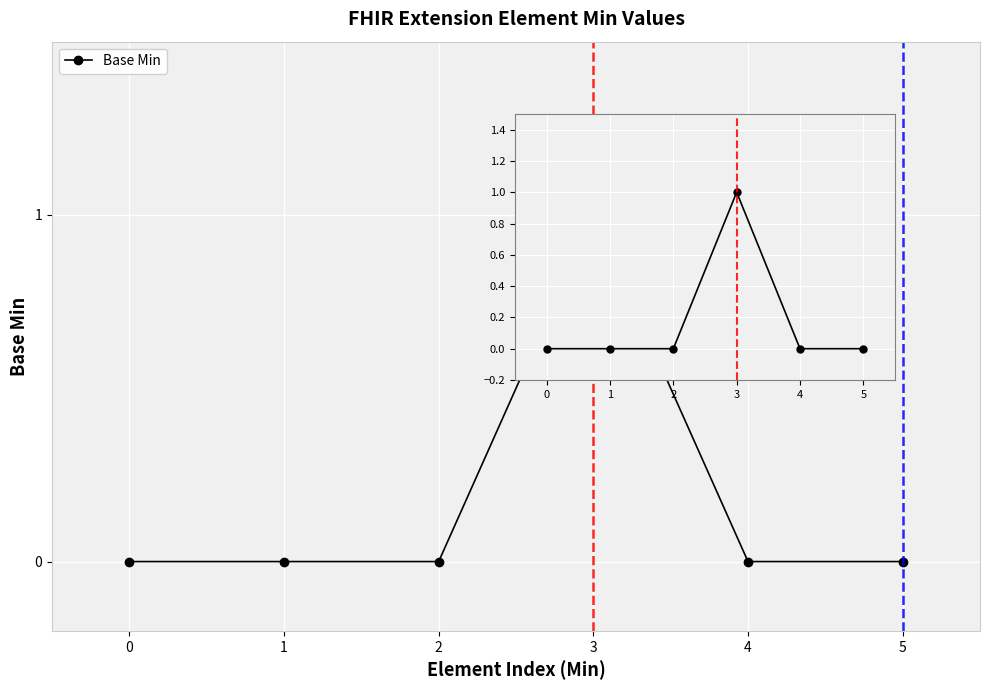

List the labels in order of value, largest first.

3, 0, 1, 2, 4, 5